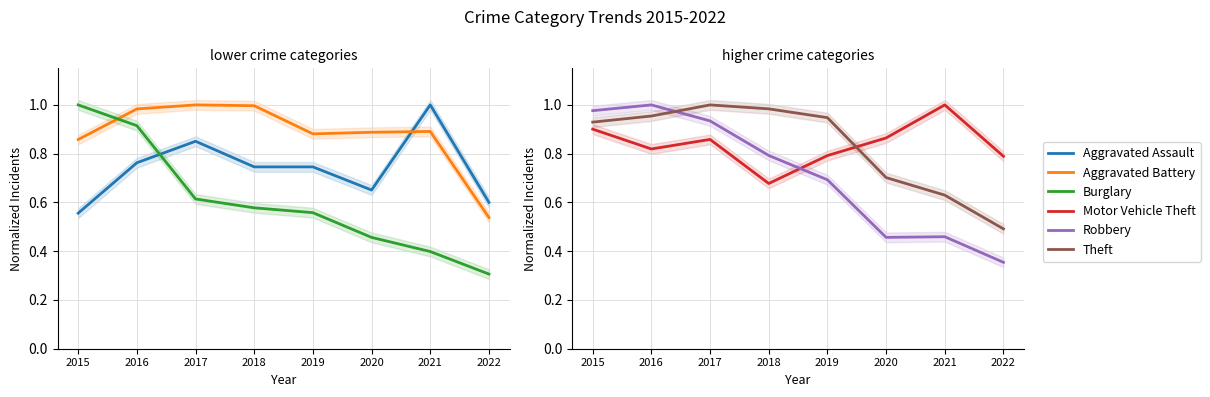

True or false: Theft and Aggravated Assault intersect in this chart.

True